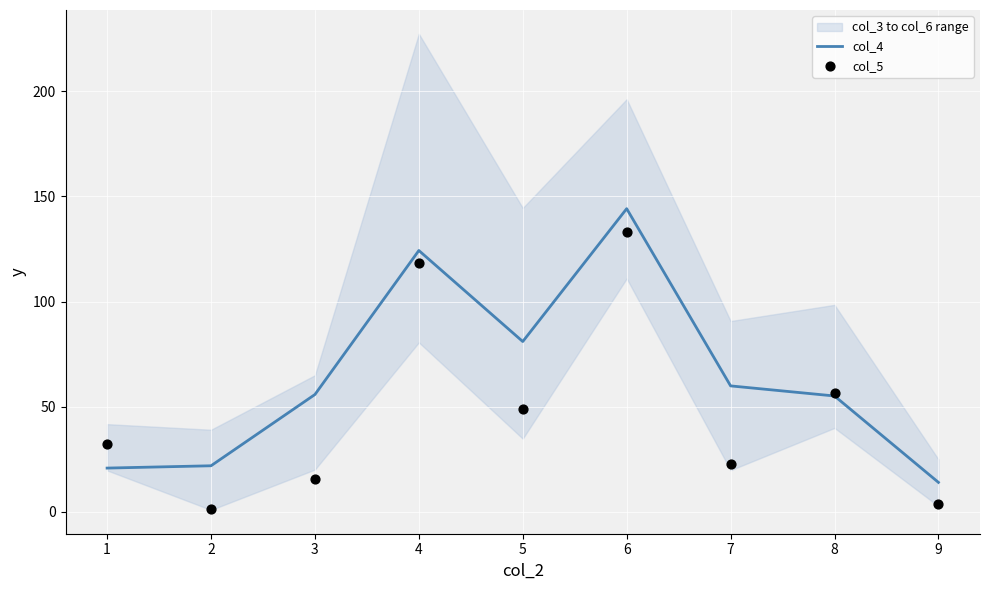

Which series has the largest total across all categories?

col_4